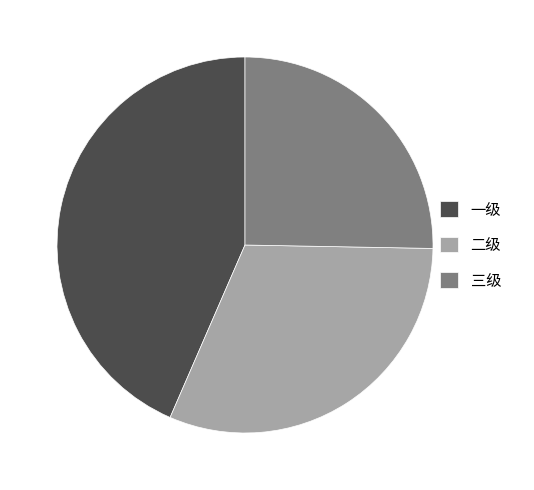

Does any single category account for the majority?

No